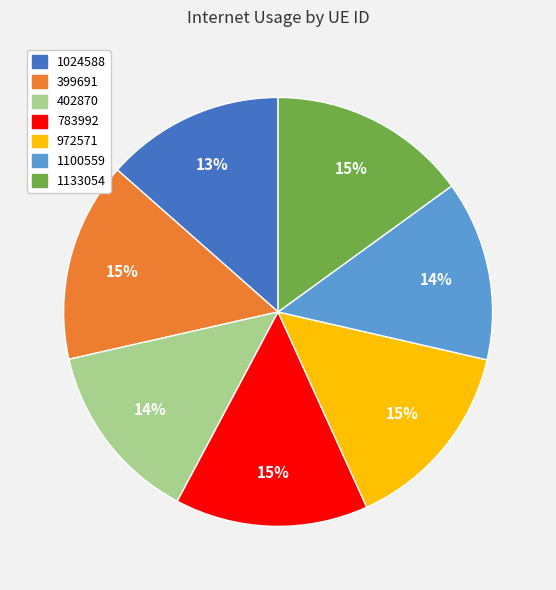

To the nearest percent, what is the difference between the largest and smallest slice percentages?

2%